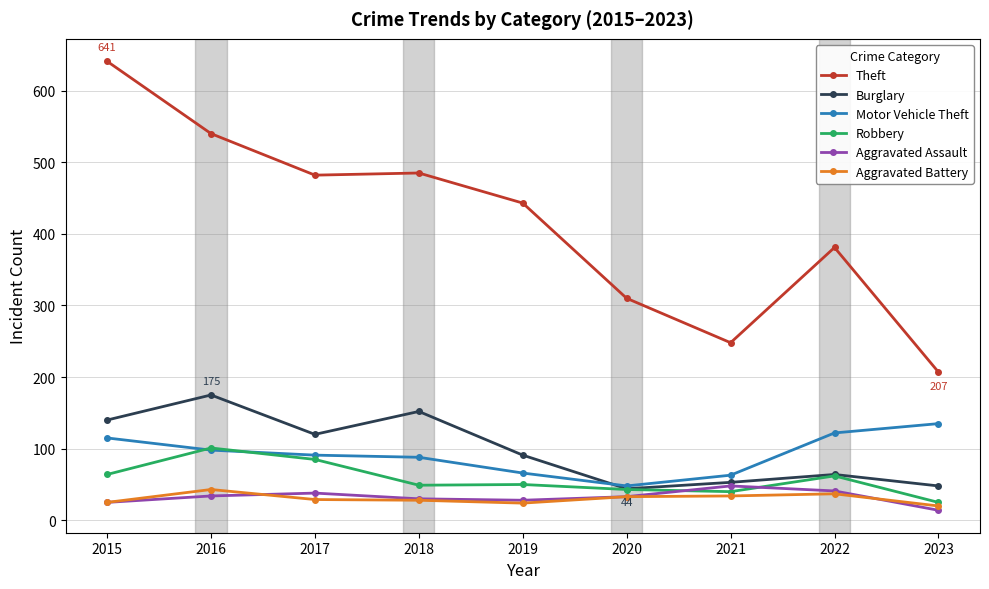

True or false: Motor Vehicle Theft and Aggravated Battery cross at least once.

False